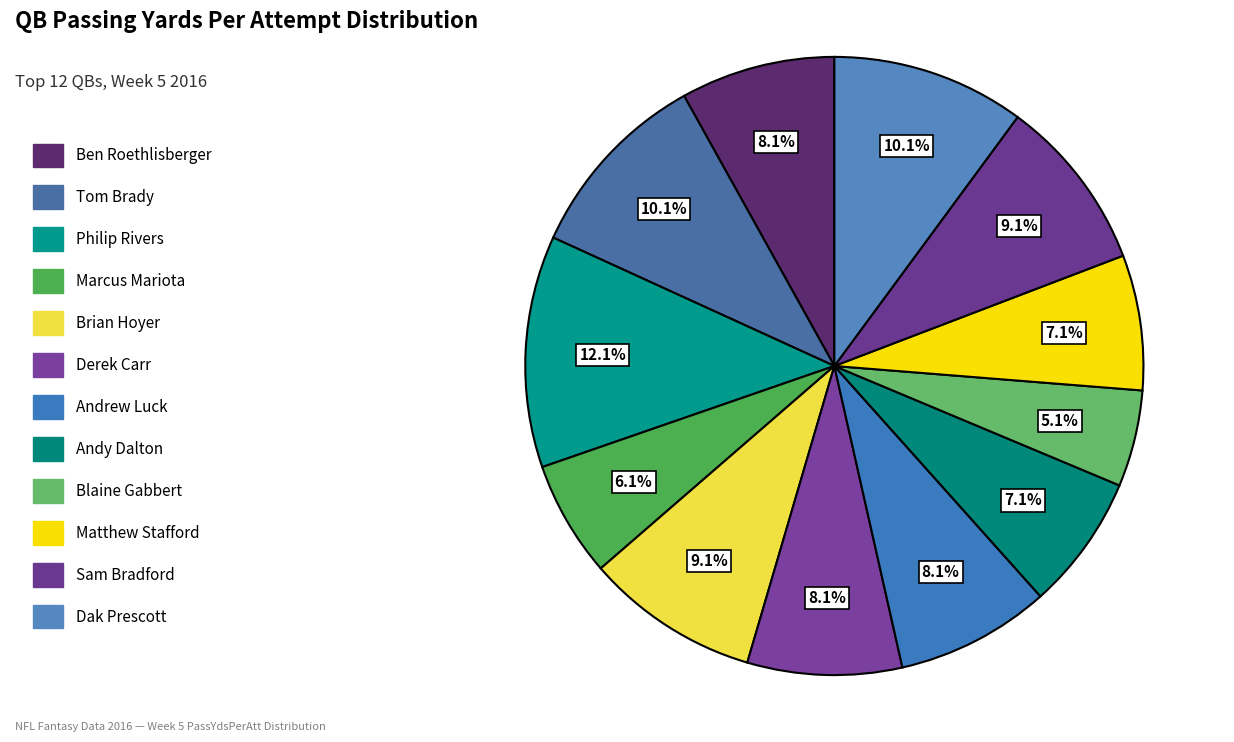

Does Andrew Luck account for over 50% of the chart?

No